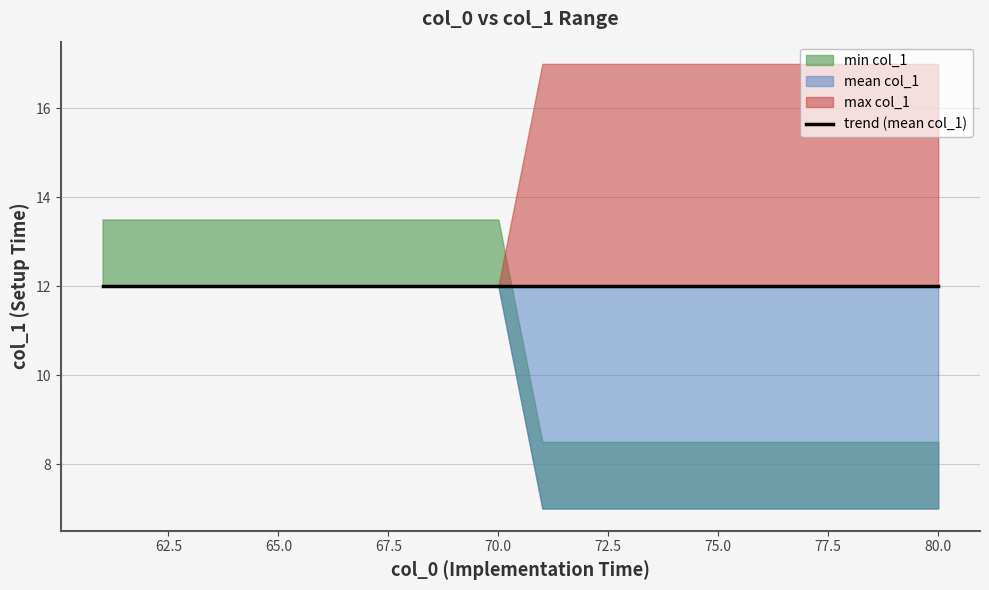

Count the max_col1 values in the range 17 to 18.

10